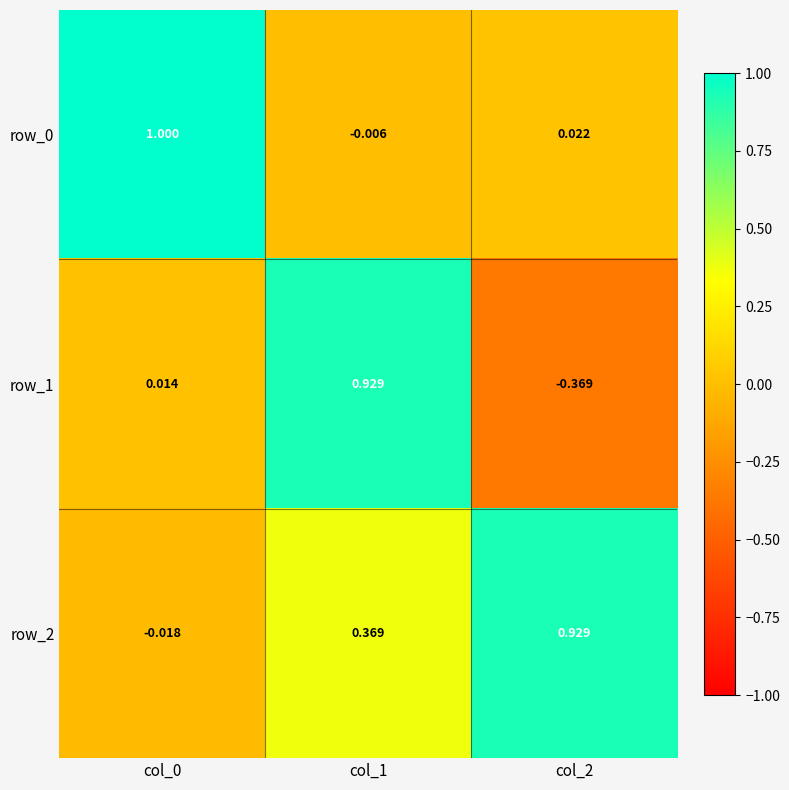

Is the value of row_0 at col_2 greater than the value of row_1 at col_2?

Yes